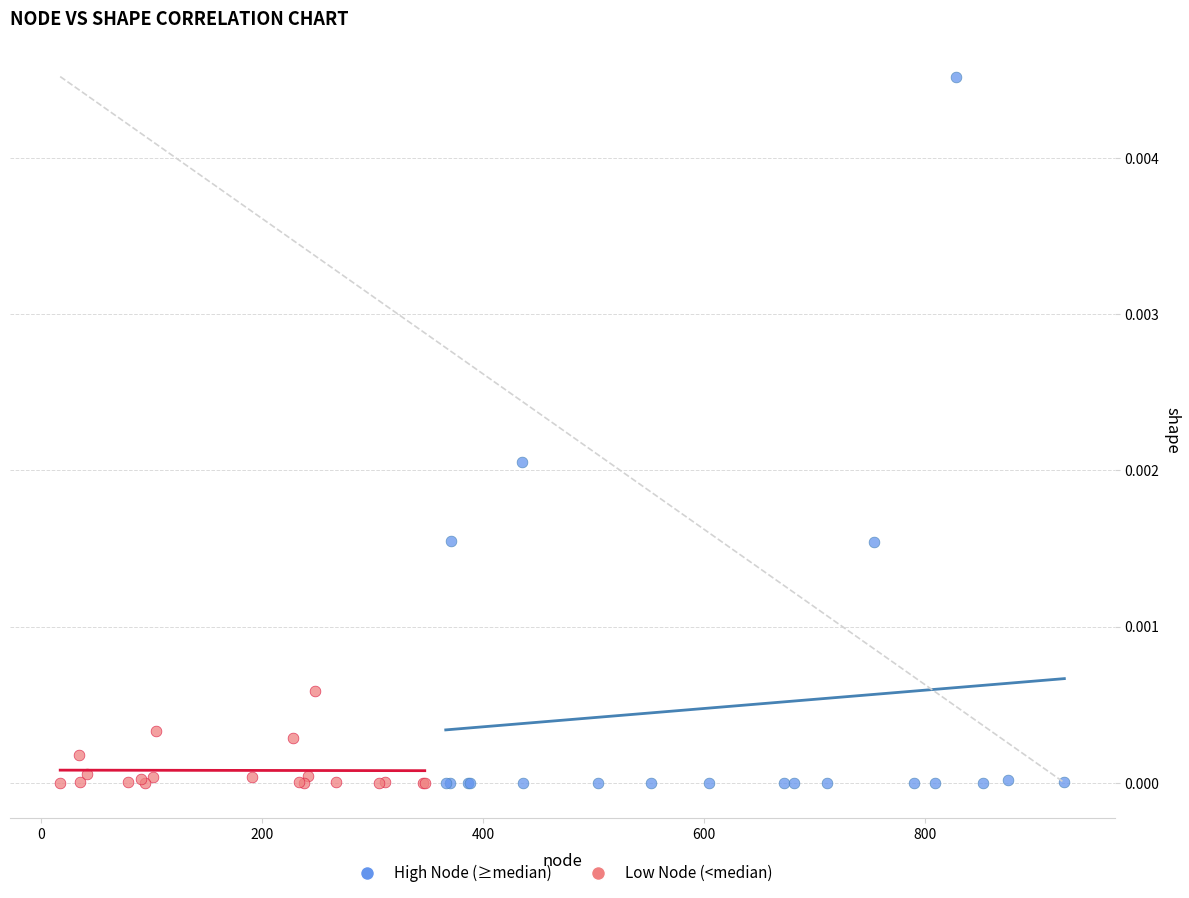

Which series reaches the maximum Y coordinate?

High Node (≥median)